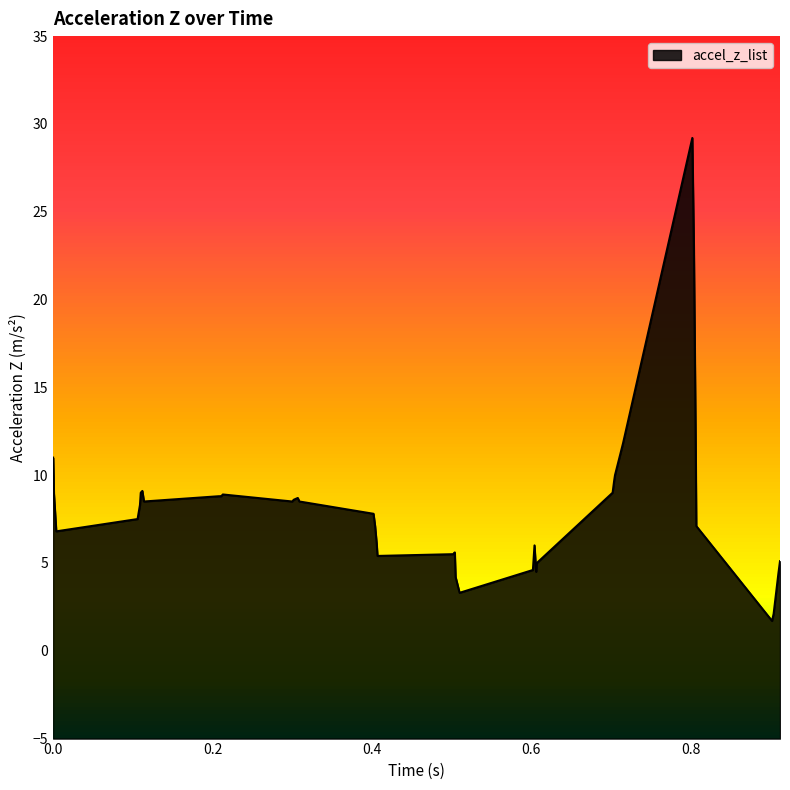

List the labels in order of value, largest first.

0.802, 0.804, 0.806, 0.715, 0.0, 0.705, 0.704, 0.112, 0.001, 0.11, 0.702, 0.213, 0.208, 0.21, 0.211, 0.307, 0.302, 0.114, 0.3, 0.309, 0.109, 0.402, 0.106, 0.404, 0.807, 0.004, 0.406, 0.604, 0.504, 0.502, 0.407, 0.912, 0.607, 0.602, 0.606, 0.91, 0.505, 0.51, 0.904, 0.902